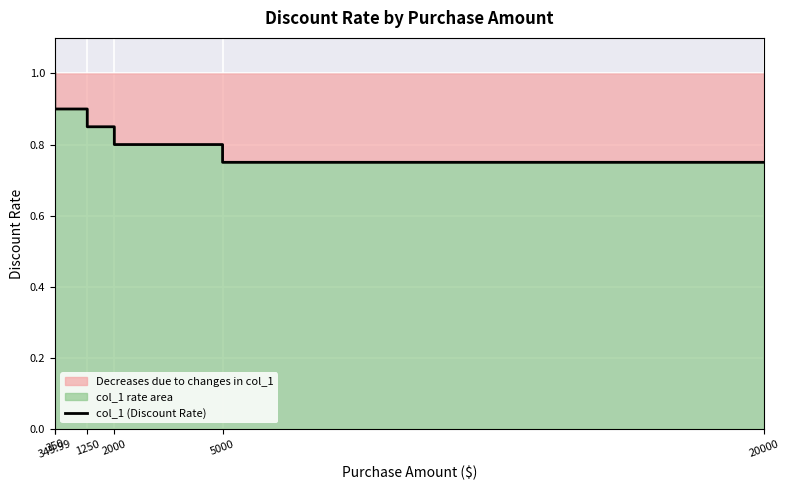

What is the sum of all values?

7.6